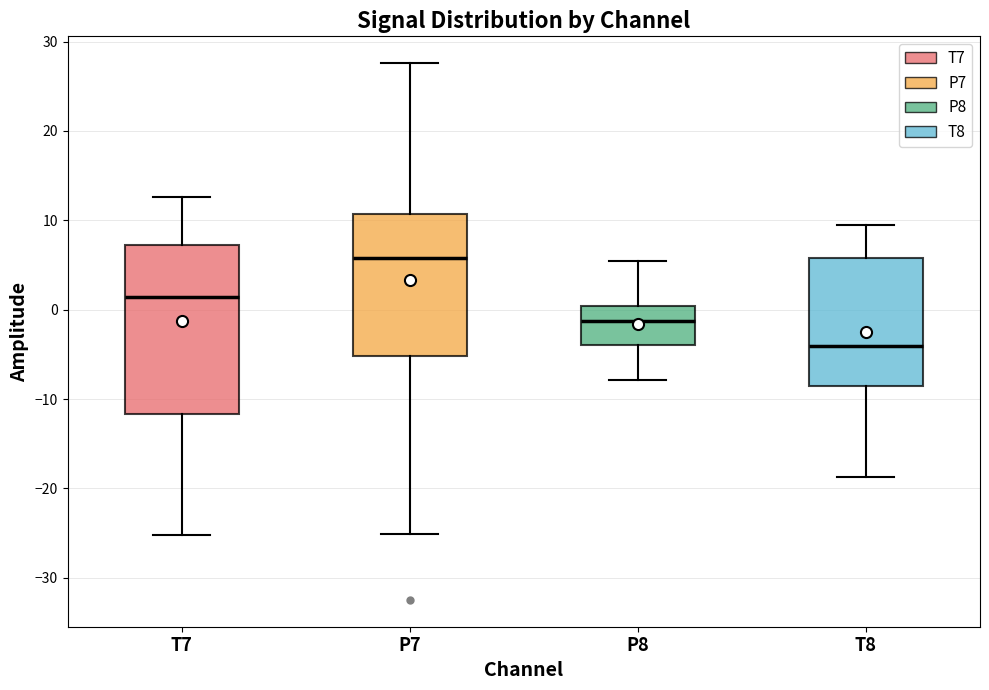

Where is the lower edge of the box for T8 on the y-axis? The values are not printed on the chart, so give them approximately, as read against the axis.

-9